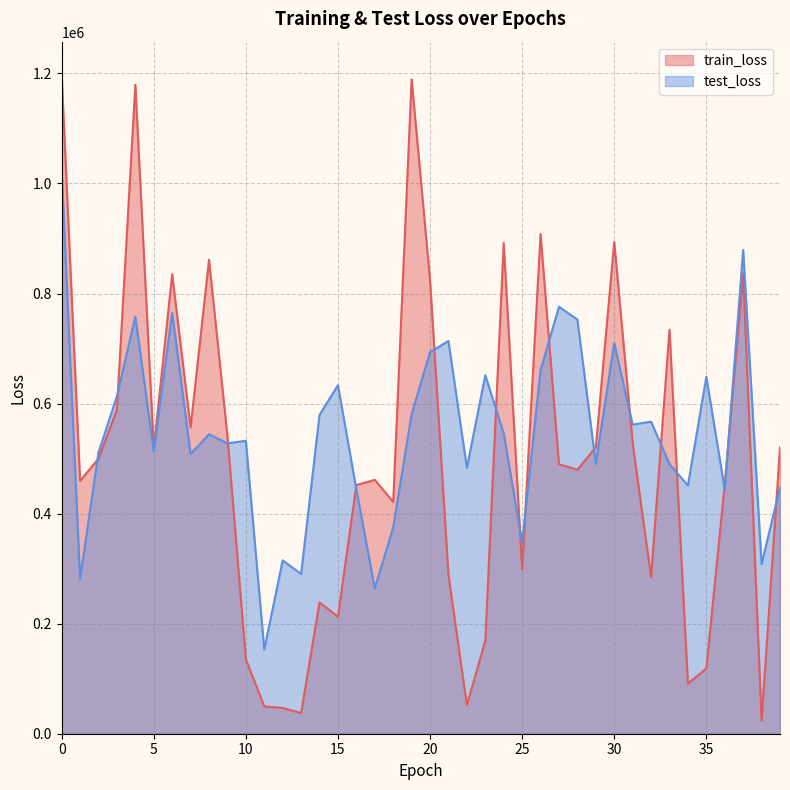

How many lines are shown in the chart?

2